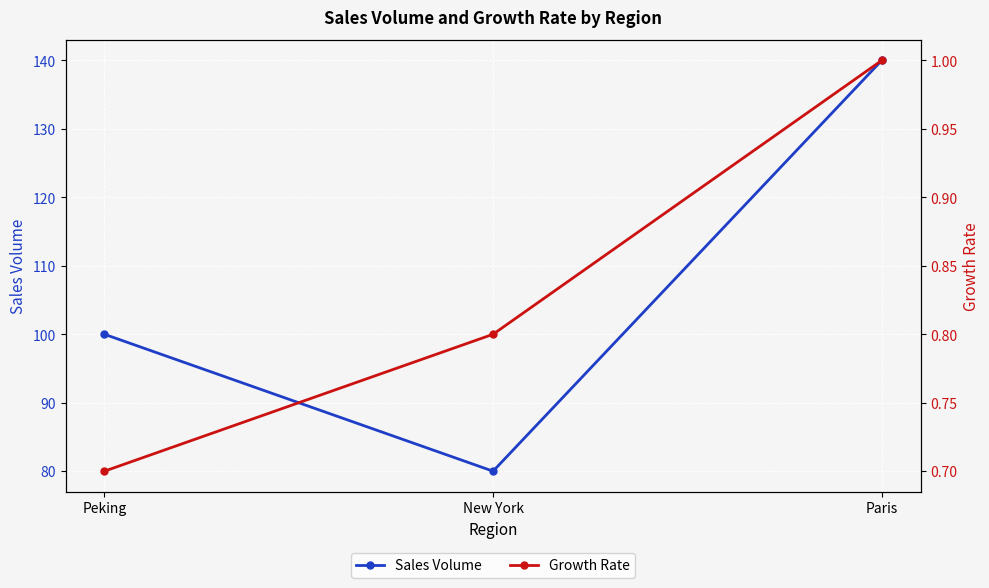

What is the difference between the Sales Volume values at Paris and New York?

60